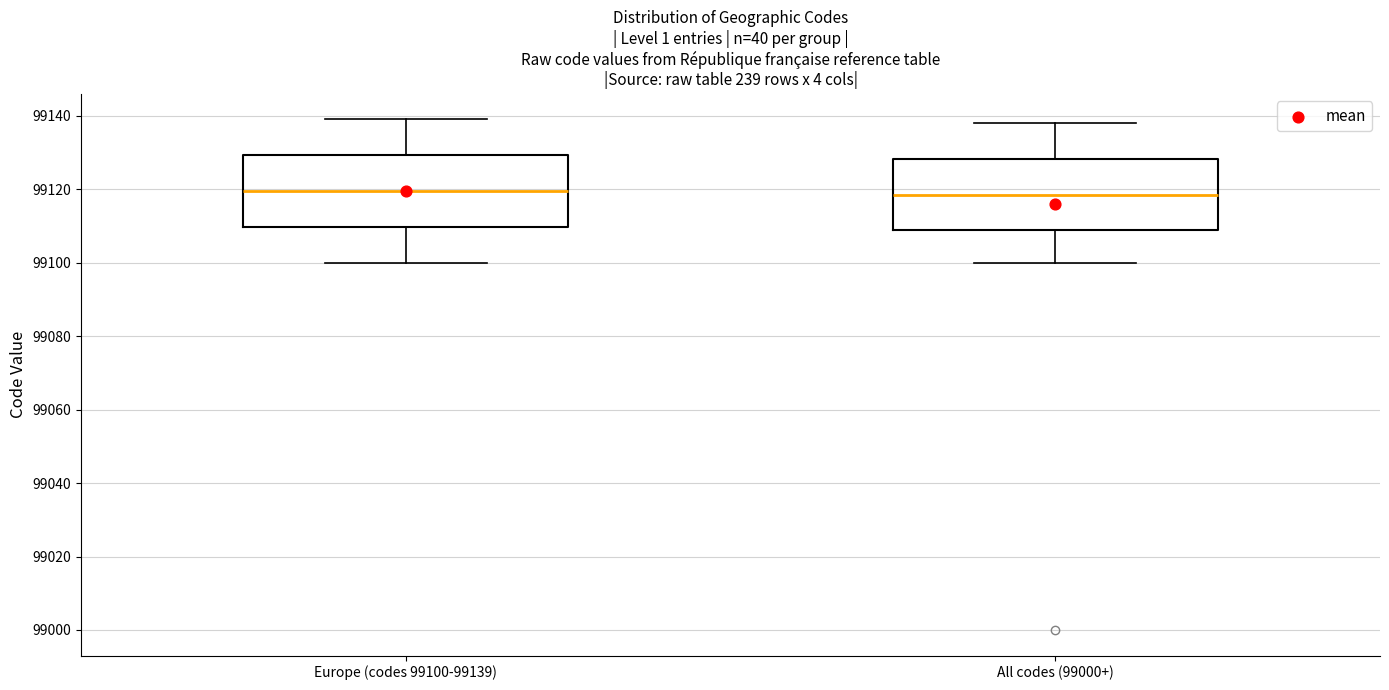

Where does the lower whisker of the box for Europe (codes 99100-99139) end on the y-axis? The values are not printed on the chart, so give them approximately, as read against the axis.

99100